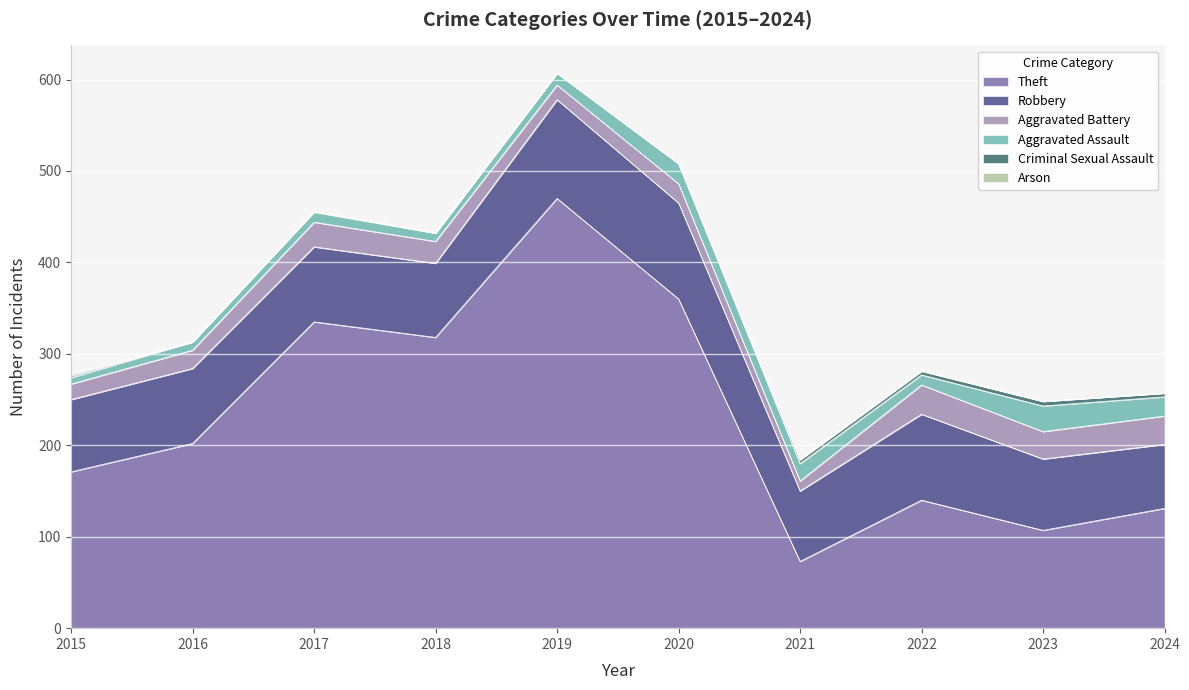

True or false: Robbery and Criminal Sexual Assault cross at least once.

False